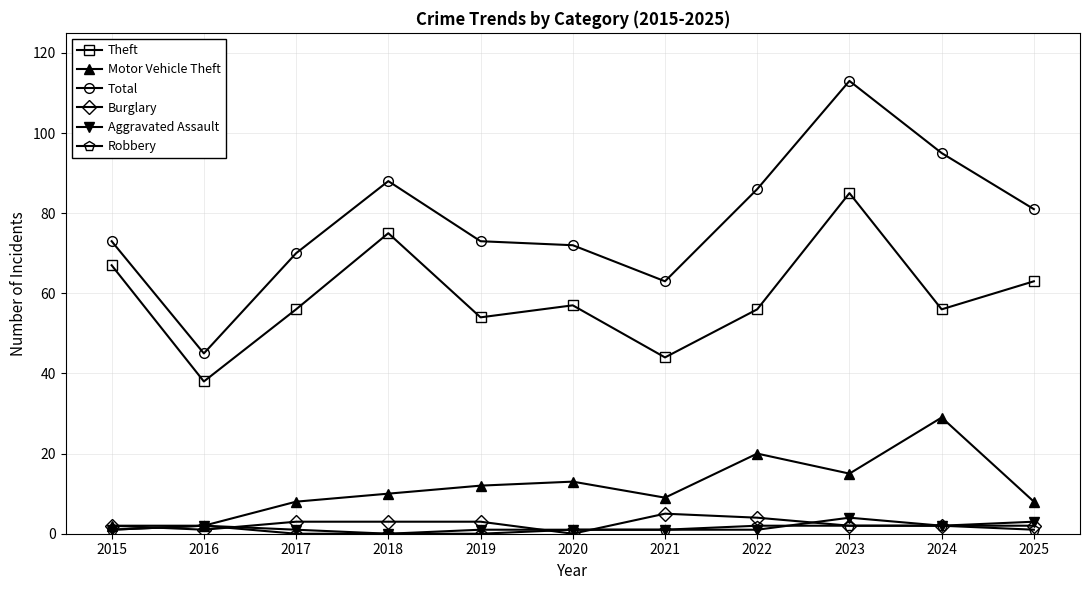

Rank the series by their maximum value, from highest to lowest.

Total, Theft, Motor Vehicle Theft, Burglary, Aggravated Assault, Robbery